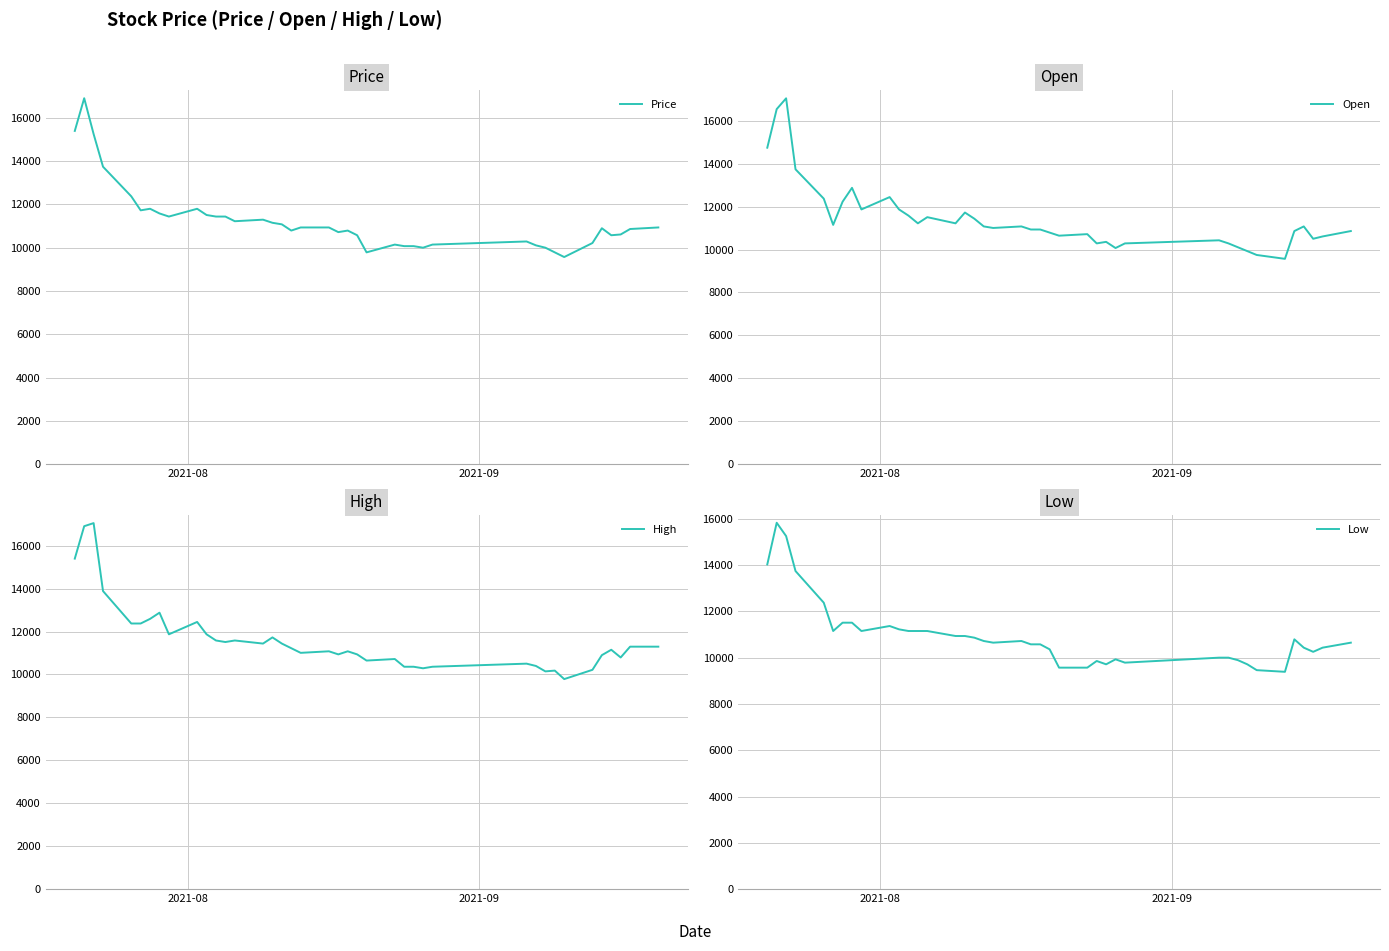

What is the highest value of the High series?

17050.4